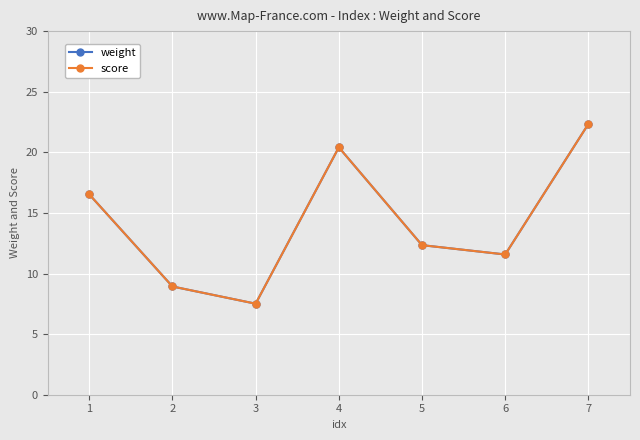

What value does the weight series have at 4?

20.4